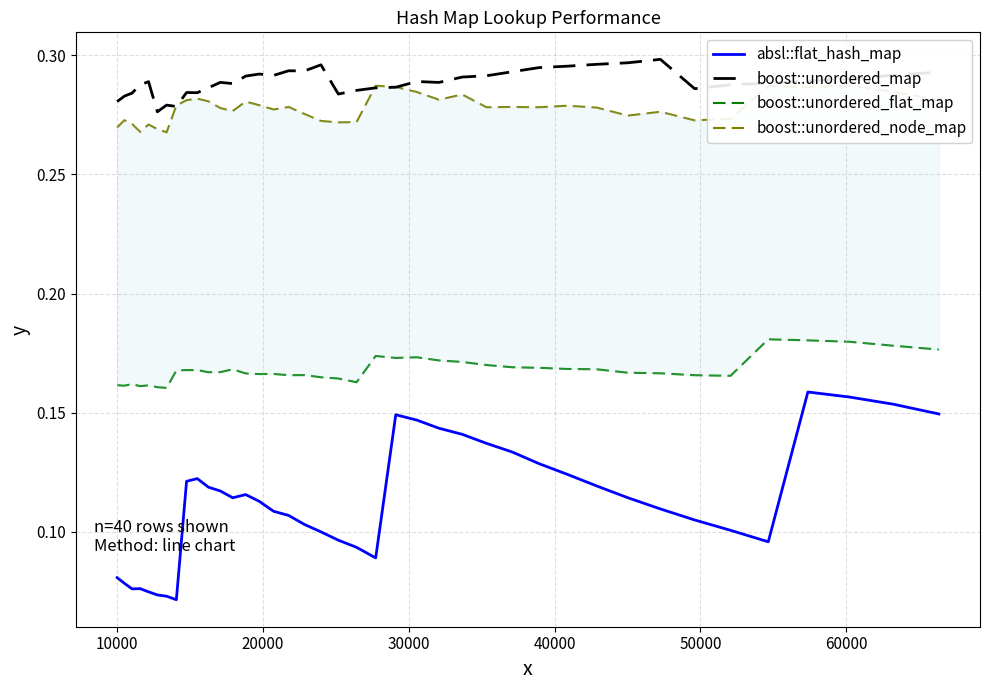

True or false: absl::flat_hash_map and boost::unordered_map intersect in this chart.

False